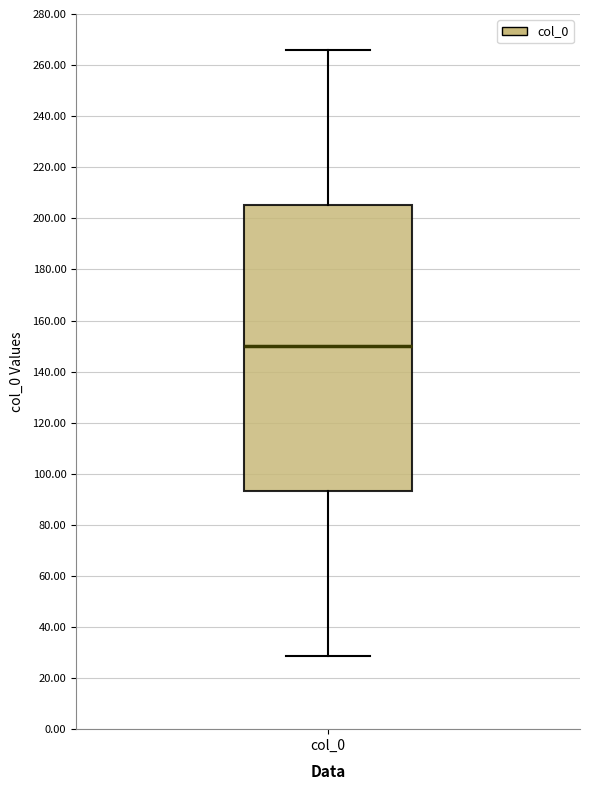

Transcribe this box plot: give where the median line is, the range the box spans, and where the two whiskers end, as read against the y-axis. The values are not printed on the chart, so give them approximately, as read against the axis.

median 150, box 94 to 206, whiskers 28 to 266